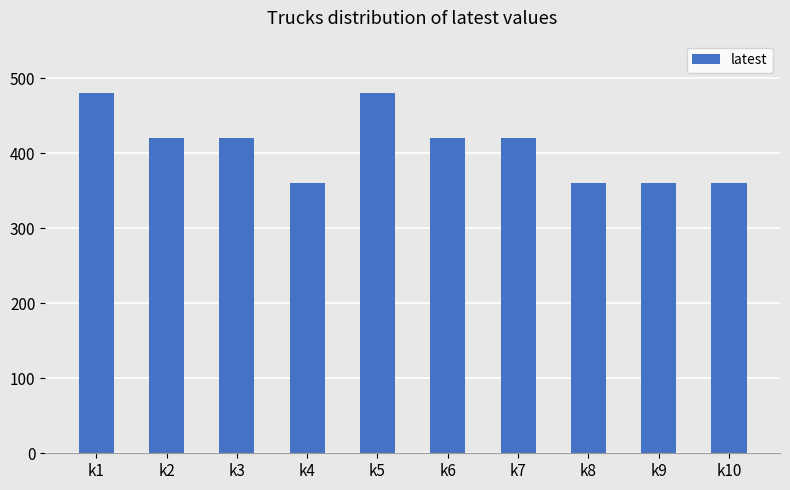

How many data points does each series have?

10